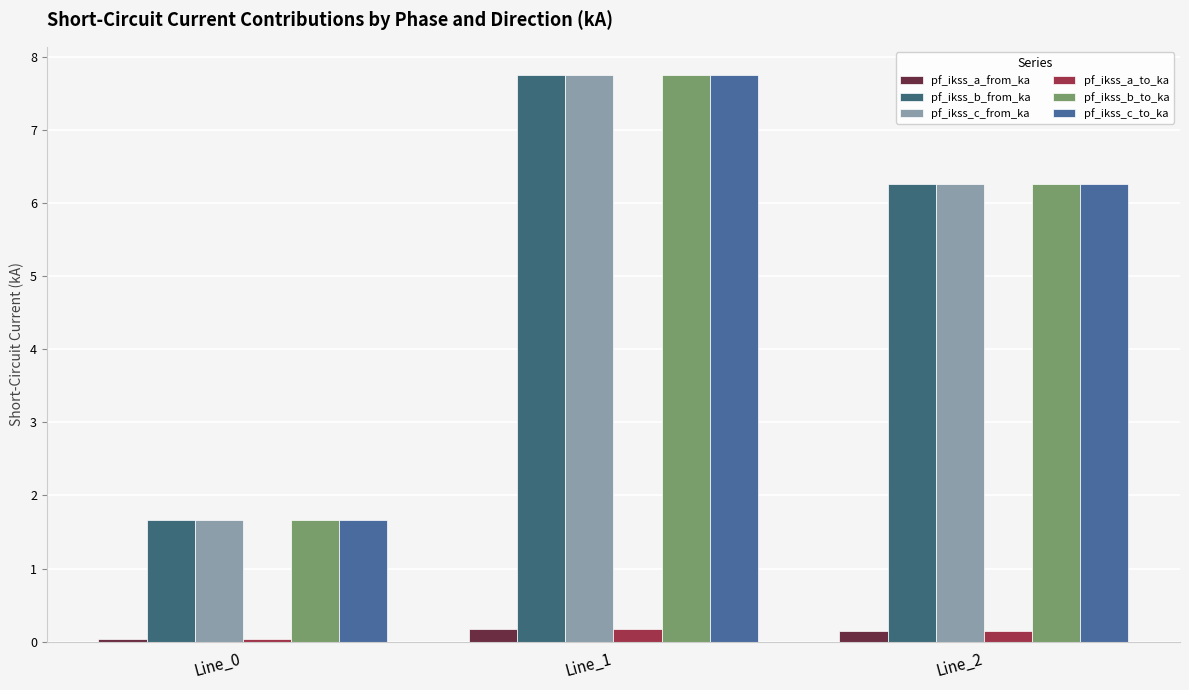

What is the difference between the second highest and minimum values in the pf_ikss_c_from_ka series?

4.6